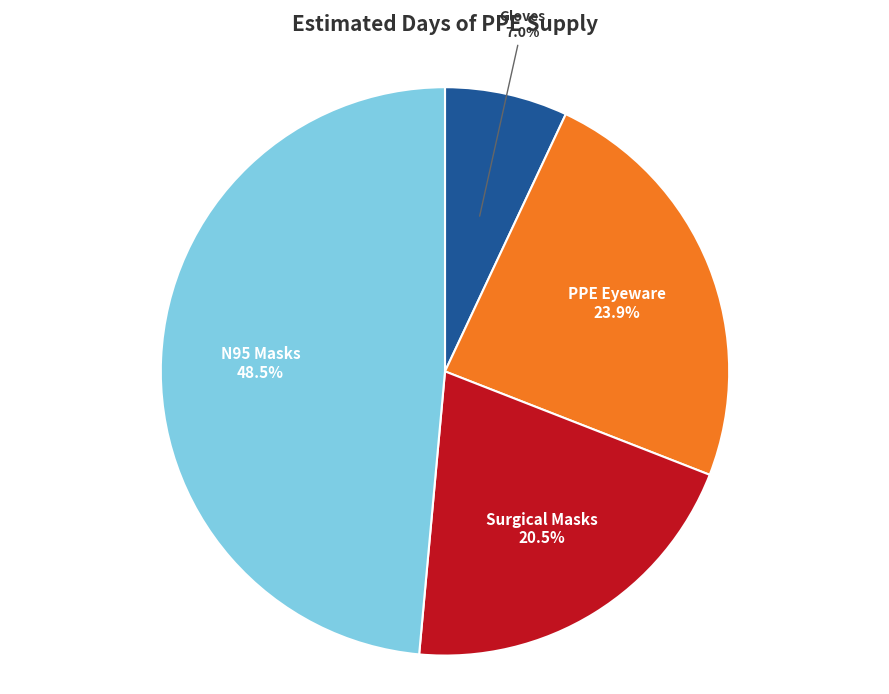

Count the number of slices in the pie.

4